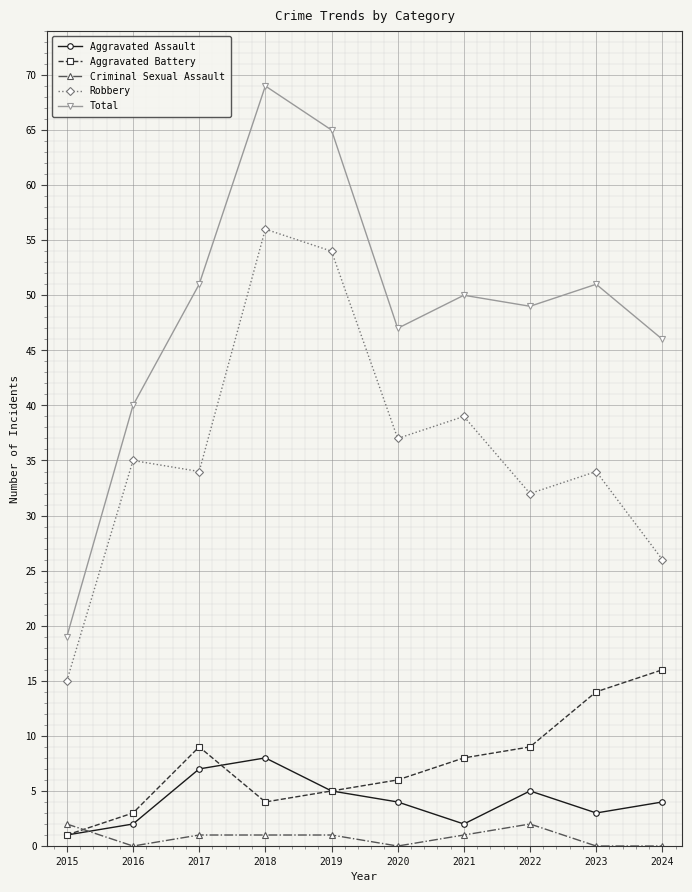

How many lines are shown in the chart?

5